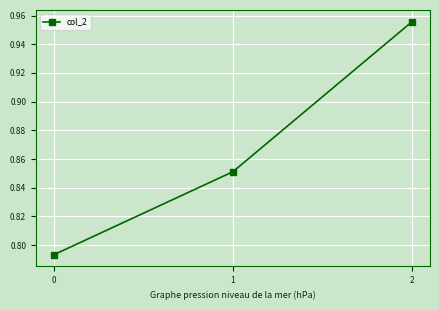

Which has a higher value, 2 or 0?

2